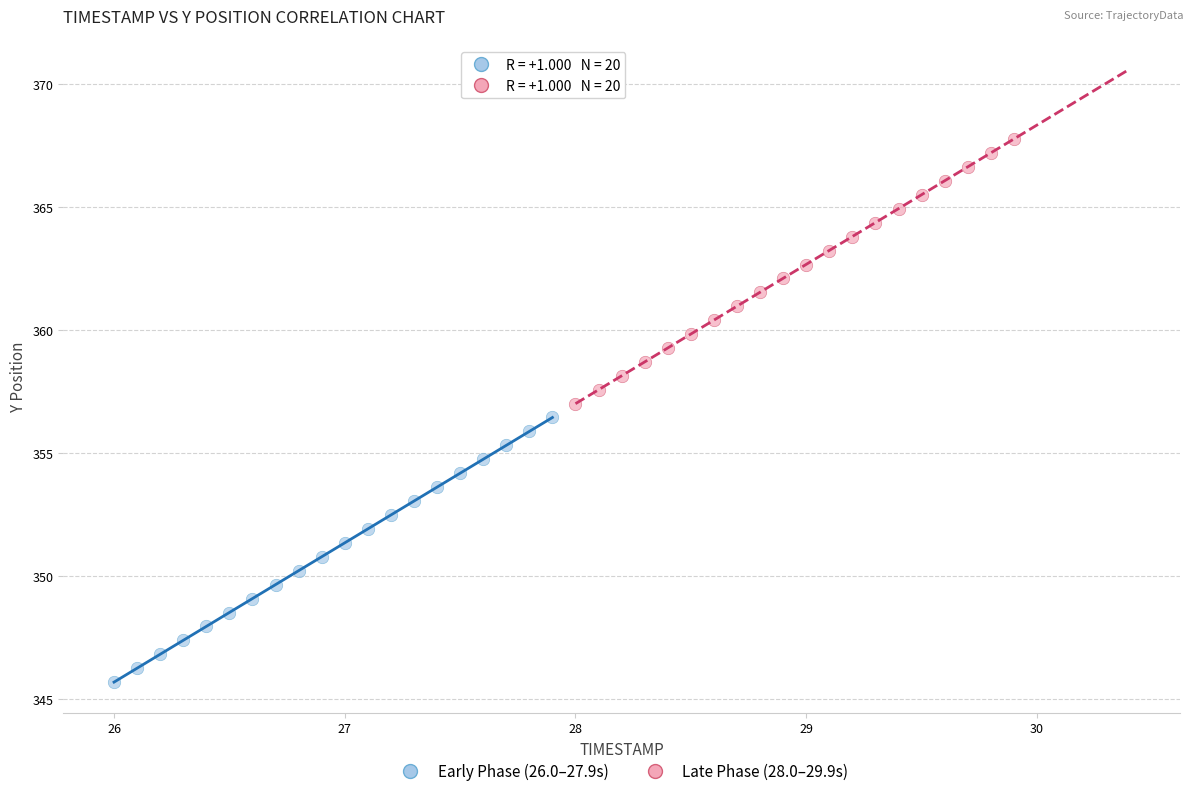

Which series has the largest Y range (max minus min)?

Late Phase (28.0–29.9s)